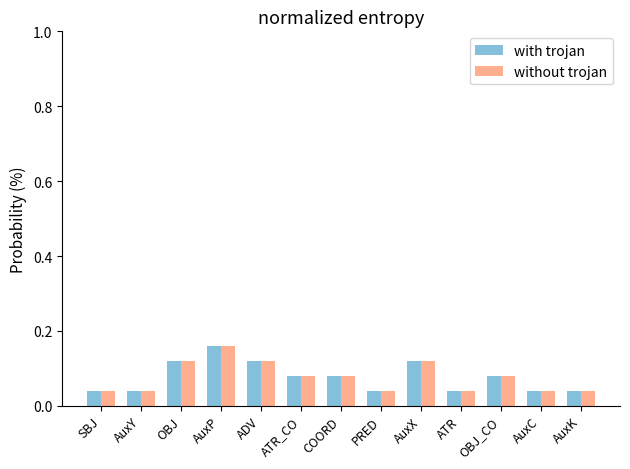

Count the without trojan values in the range 0 to 1.

13